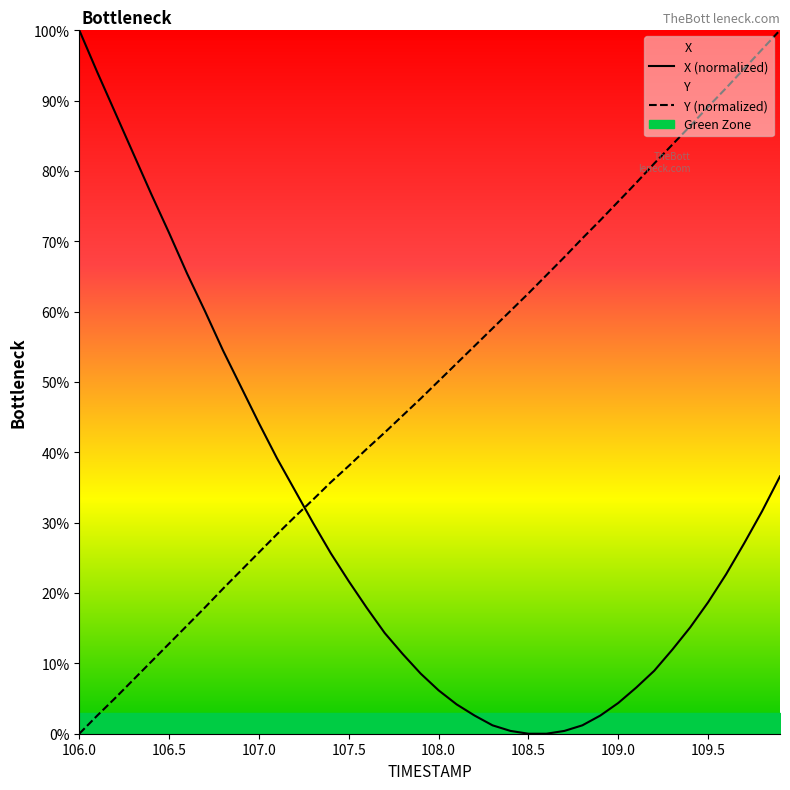

What is the average value of the TIMESTAMP series?

49.4